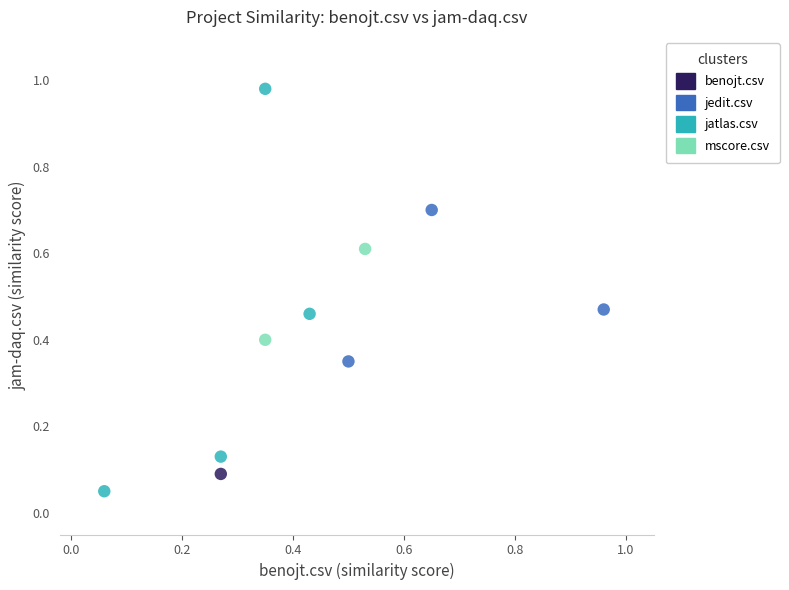

What are all the series names shown in the legend?

benojt.csv, jedit.csv, jatlas.csv, mscore.csv